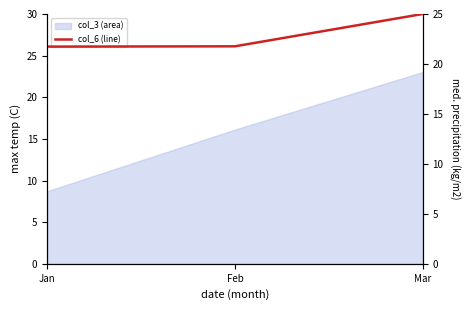

What is the value of the 2nd point from the left?

21.8